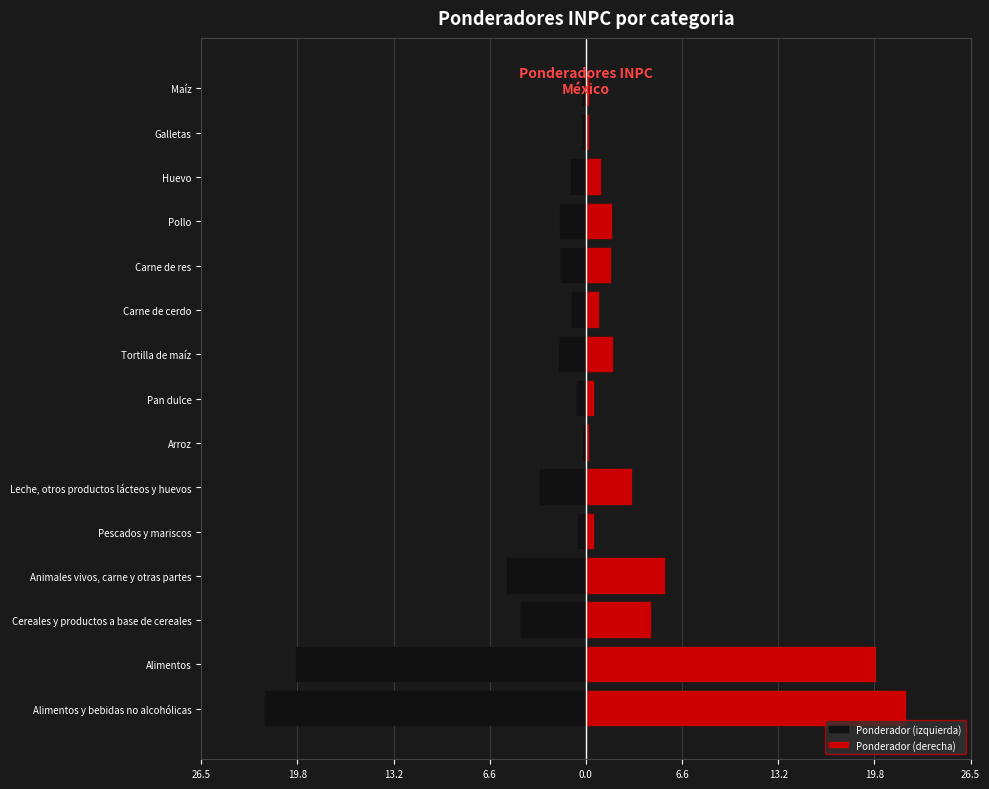

What is the value of the Ponderador (derecha) bar at the 5th from the left?

0.5